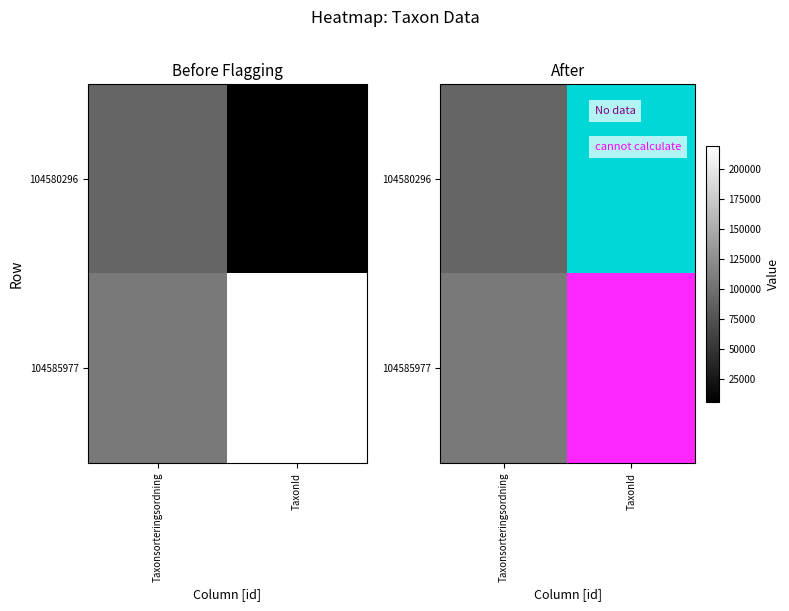

Which category has the lowest value across all series?

TaxonId